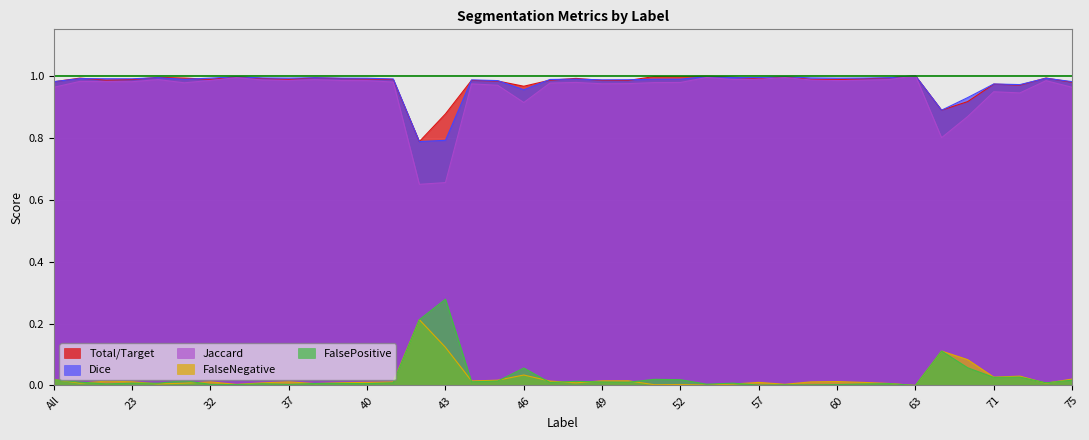

At which category is the sum across all series the highest?

63